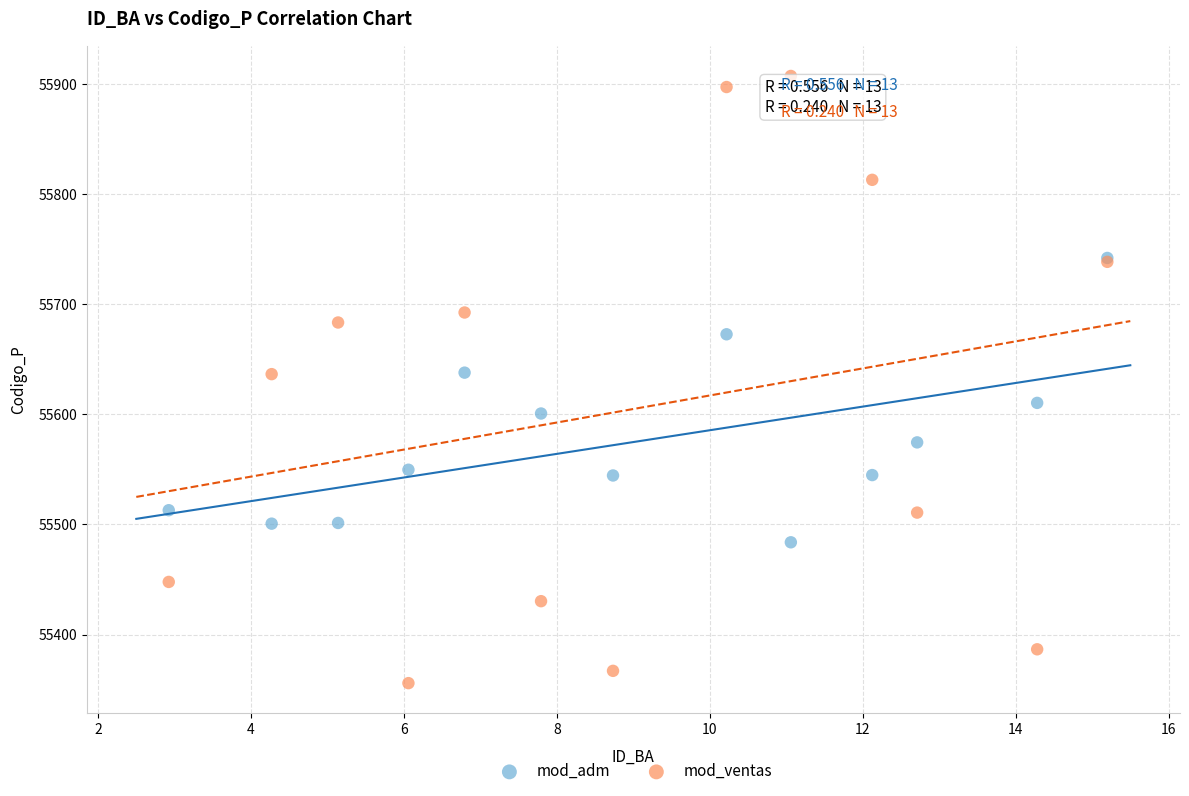

Which series reaches the maximum Y coordinate?

mod_ventas